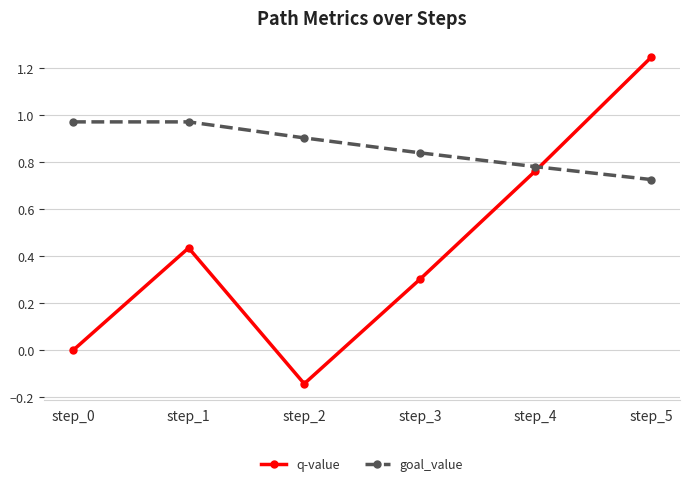

What are all the series names shown in the legend?

q-value, goal_value